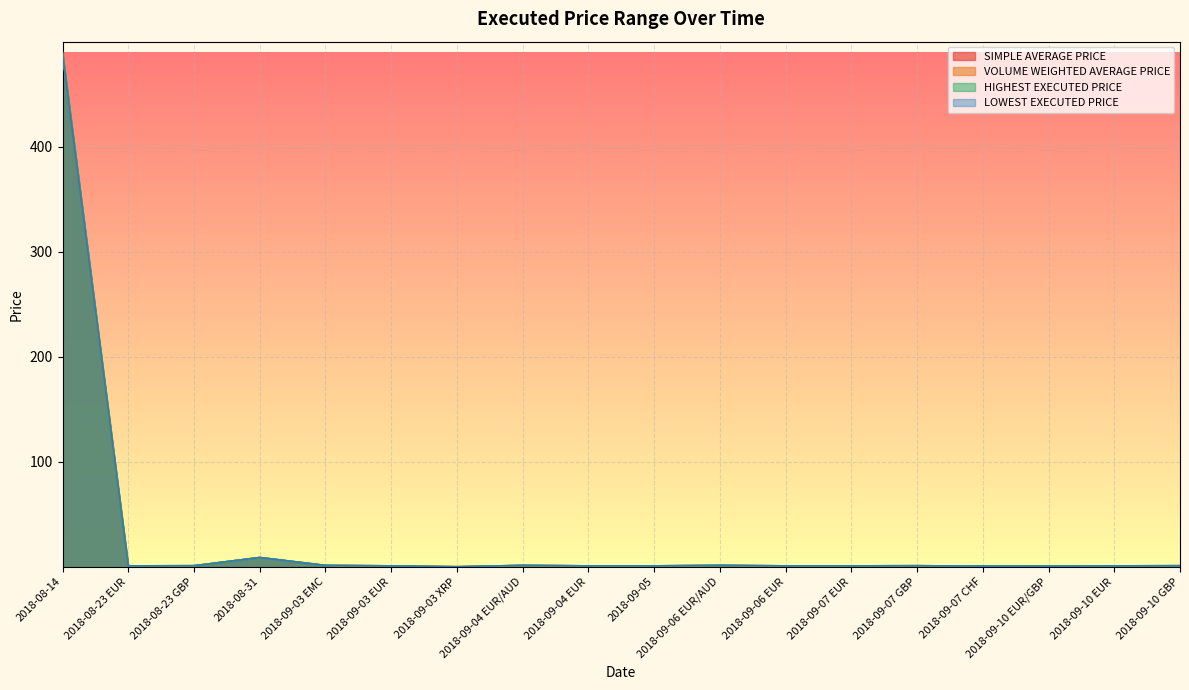

At which category is the sum across all series the highest?

2018-08-14